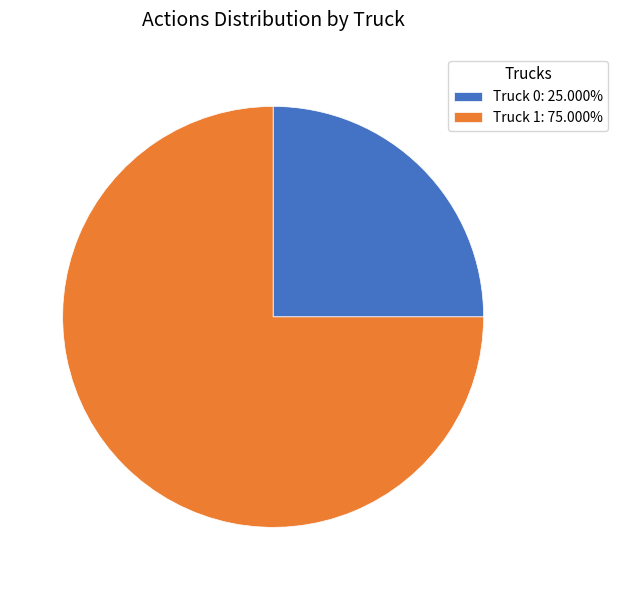

Which slice is the largest?

Truck 1